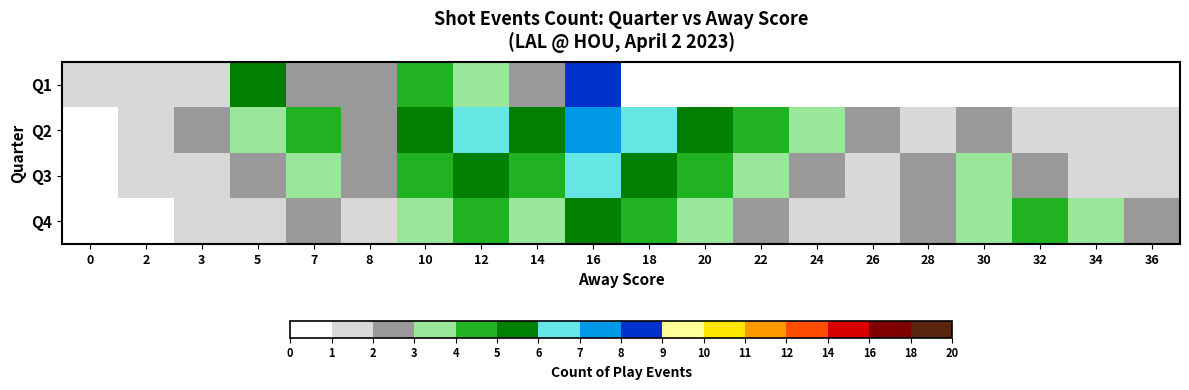

At which category is the sum across all series the highest?

16